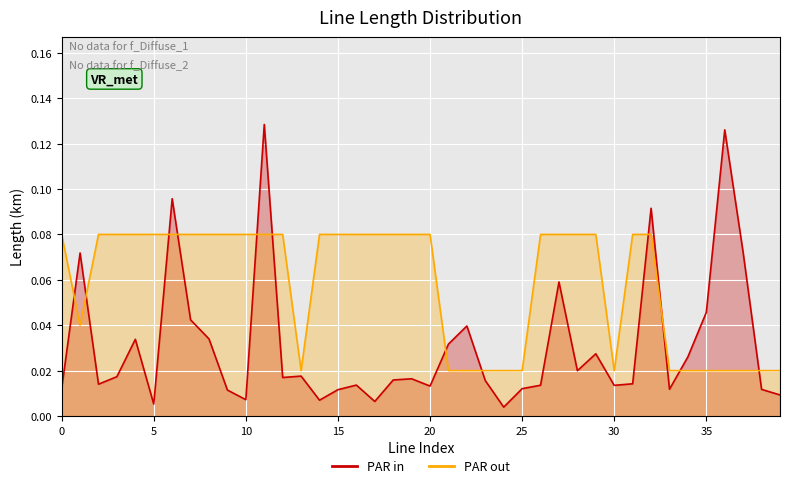

Count the number of data series in this chart.

2